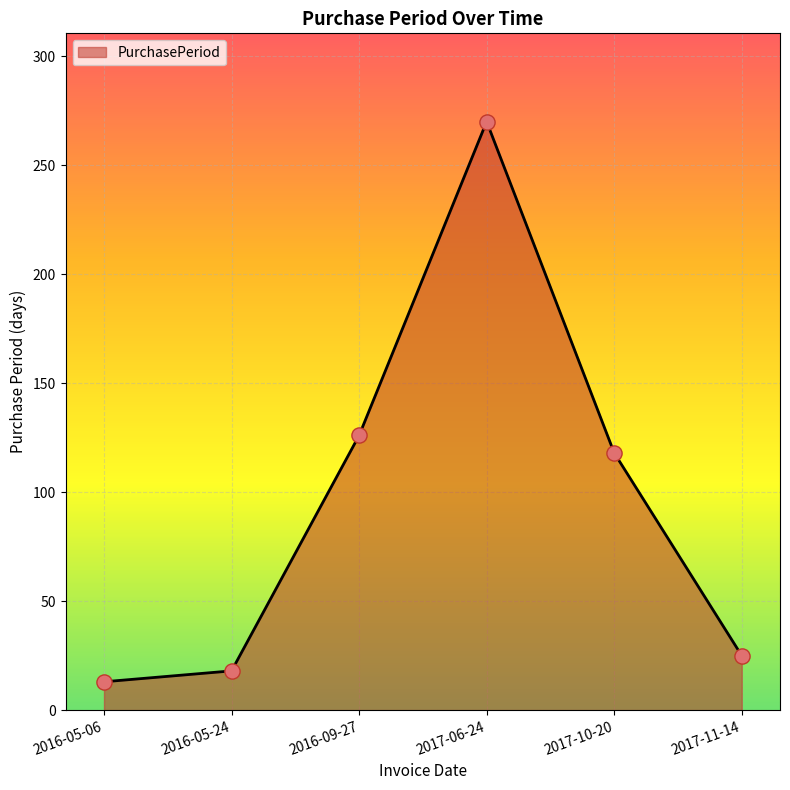

Which has a higher value, 2016-09-27 or 2016-05-24?

2016-09-27